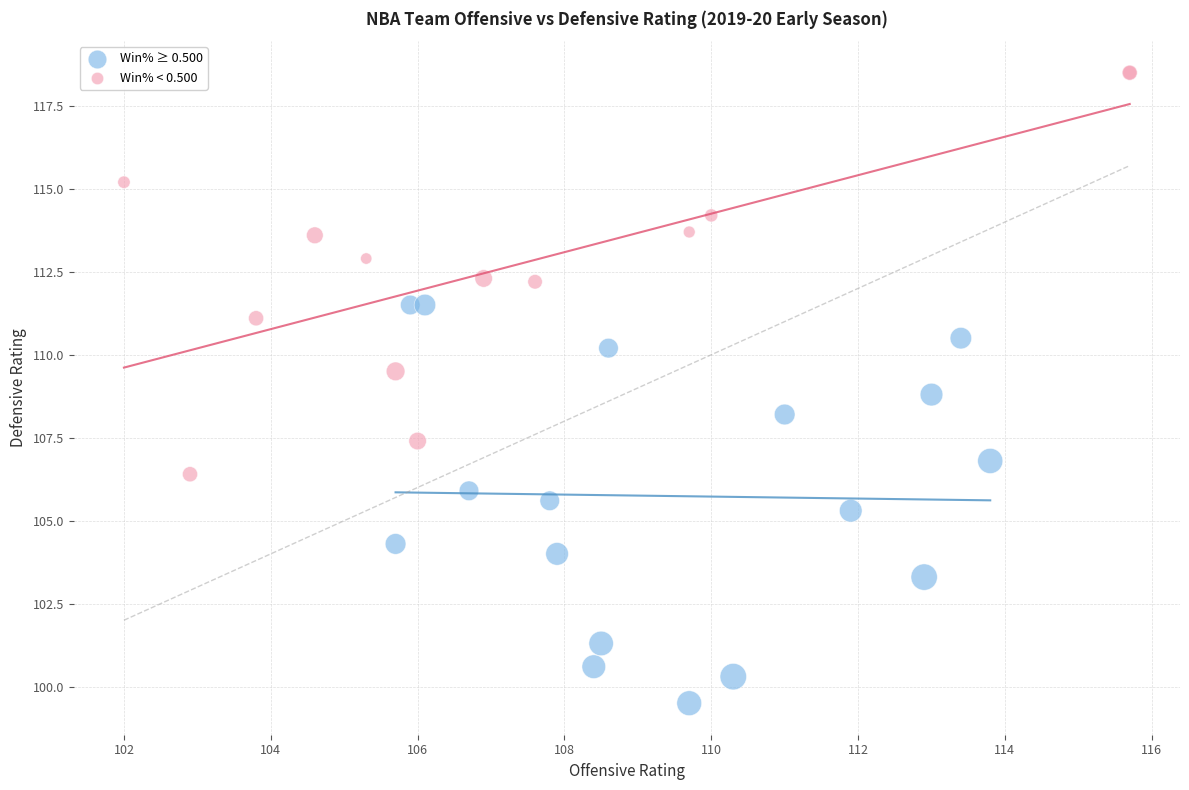

Which series contains the highest Y value?

Win% < 0.500